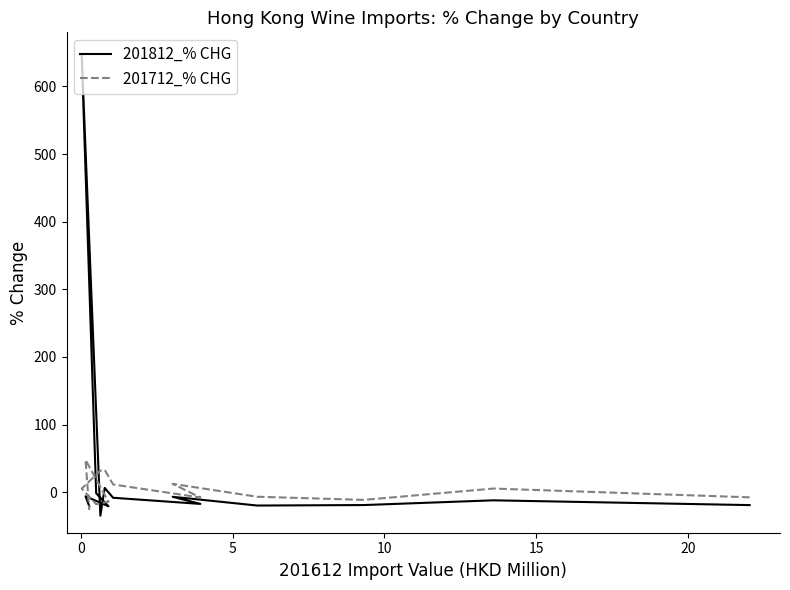

How many interior local peaks does the 201712_% CHG series have?

4